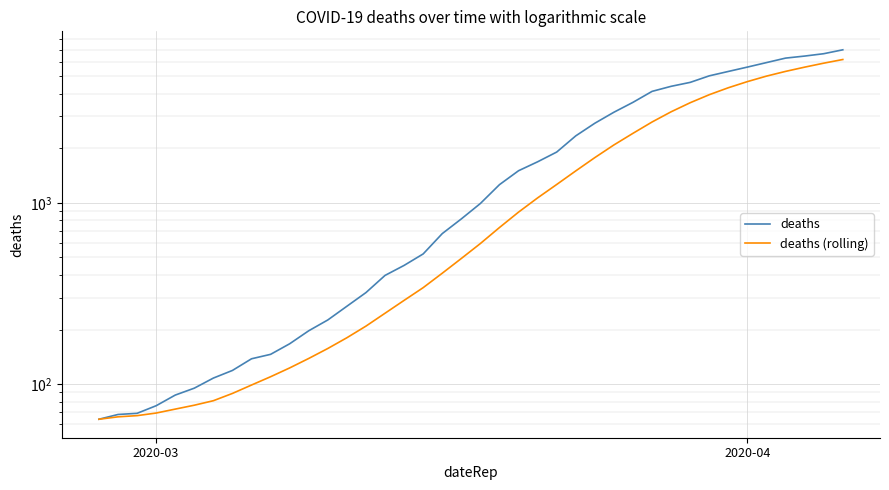

What is the maximum value for deaths?

6995.0